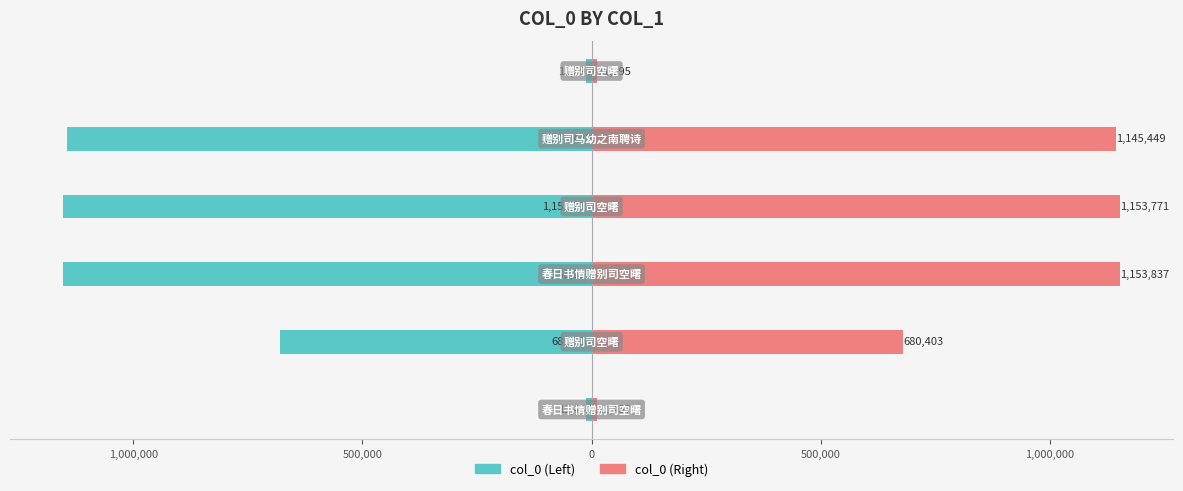

How many groups of bars are there?

6